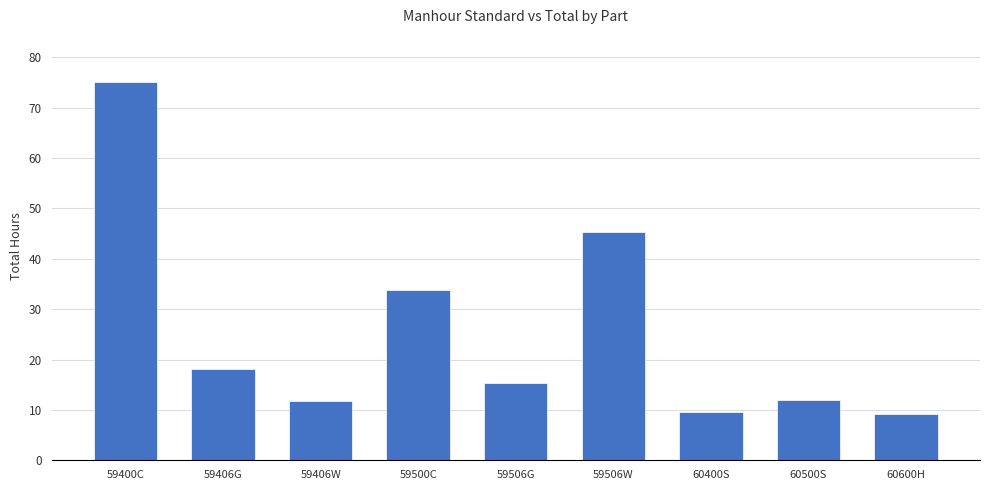

What is the label of the 2nd bar from the left?

59406G